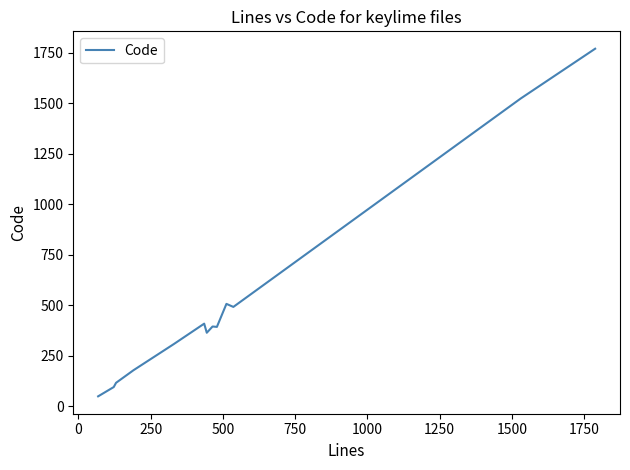

What is the average value?

507